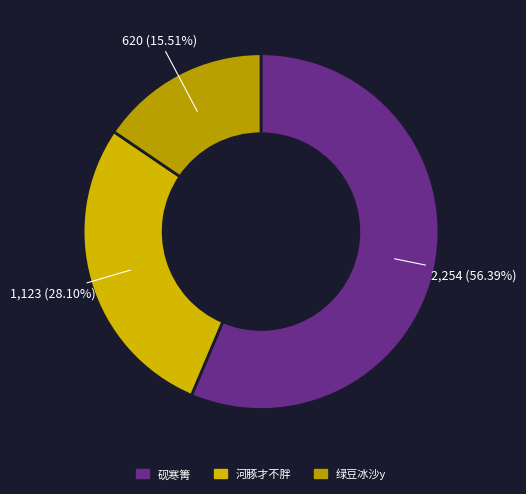

To the nearest percent, what is the difference between the largest and smallest slice percentages?

41%